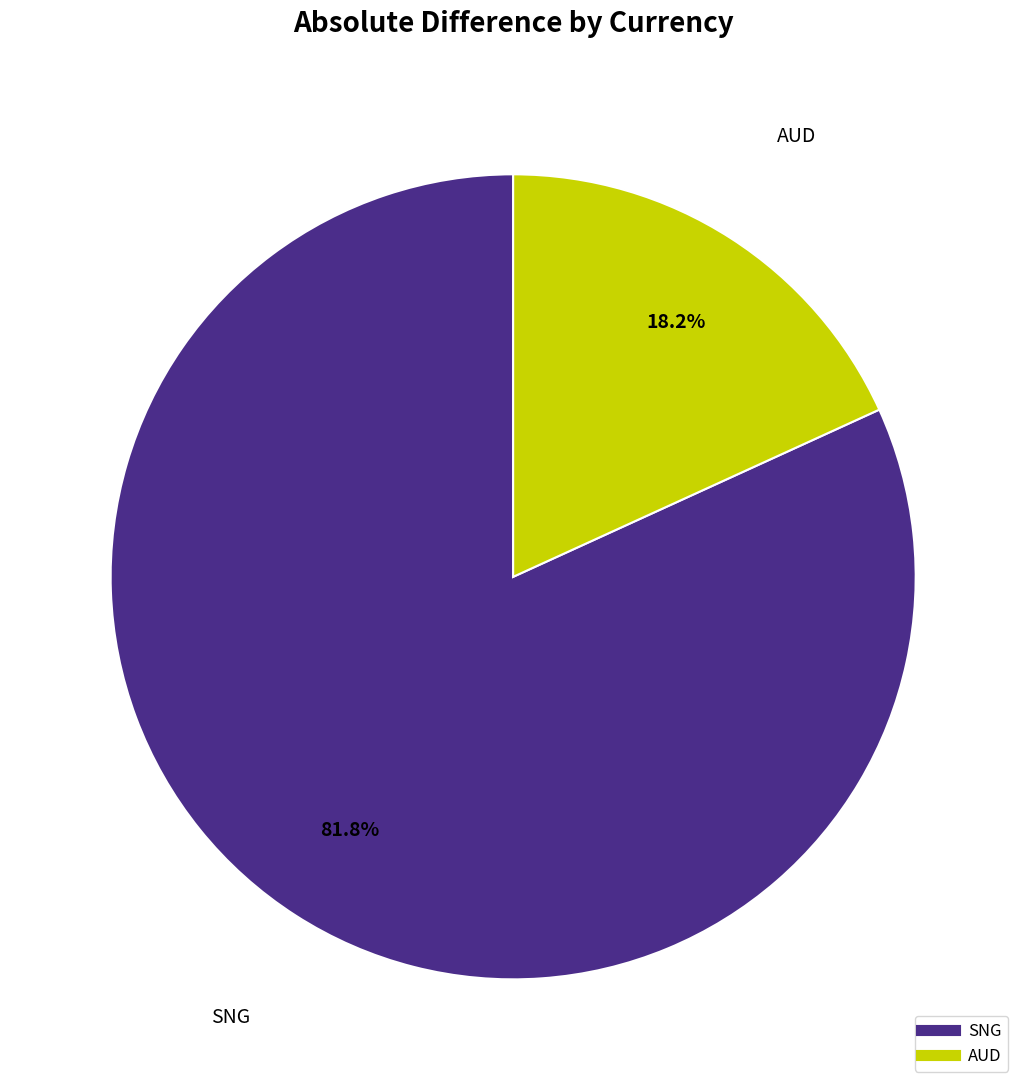

What is the largest slice in the pie chart?

SNG